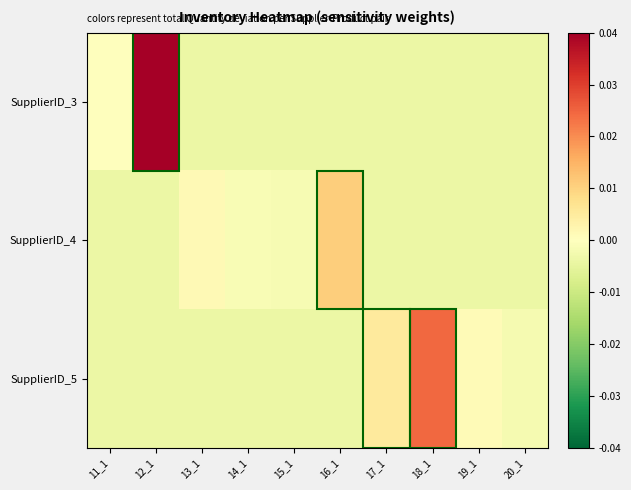

At which category is the sum across all series the highest?

12_1